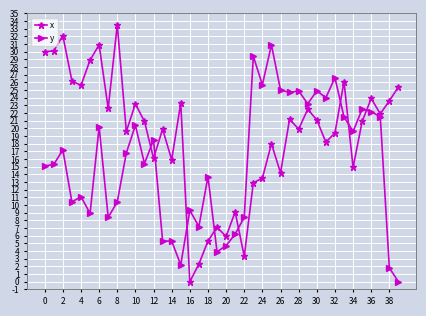

Does the chart have visible grid lines?

Yes